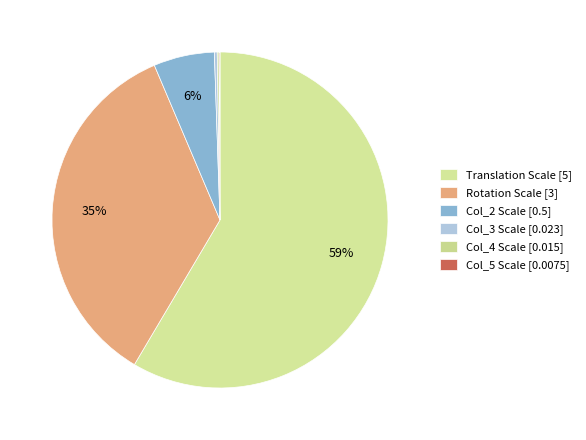

What is the largest slice in the pie chart?

Translation Scale